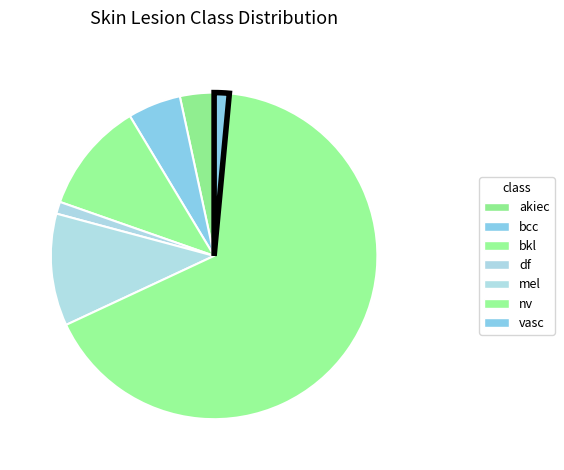

Which slice is the largest?

nv